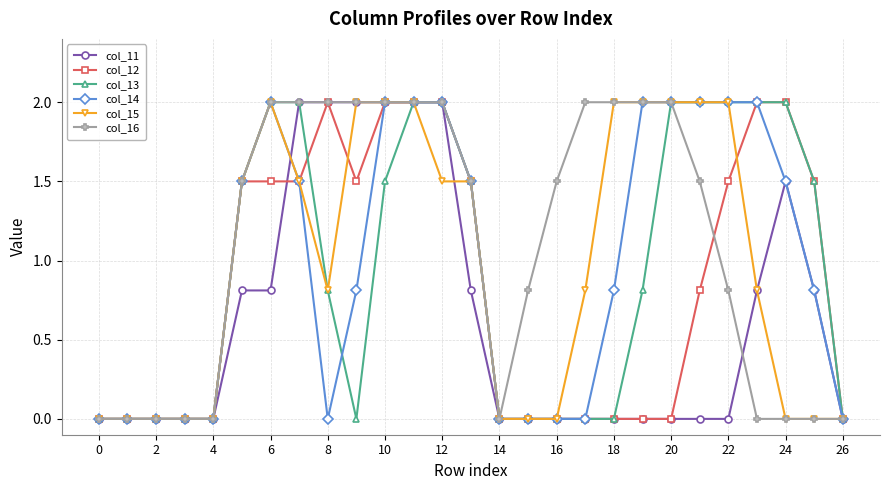

Which series has the largest total across all categories?

col_16